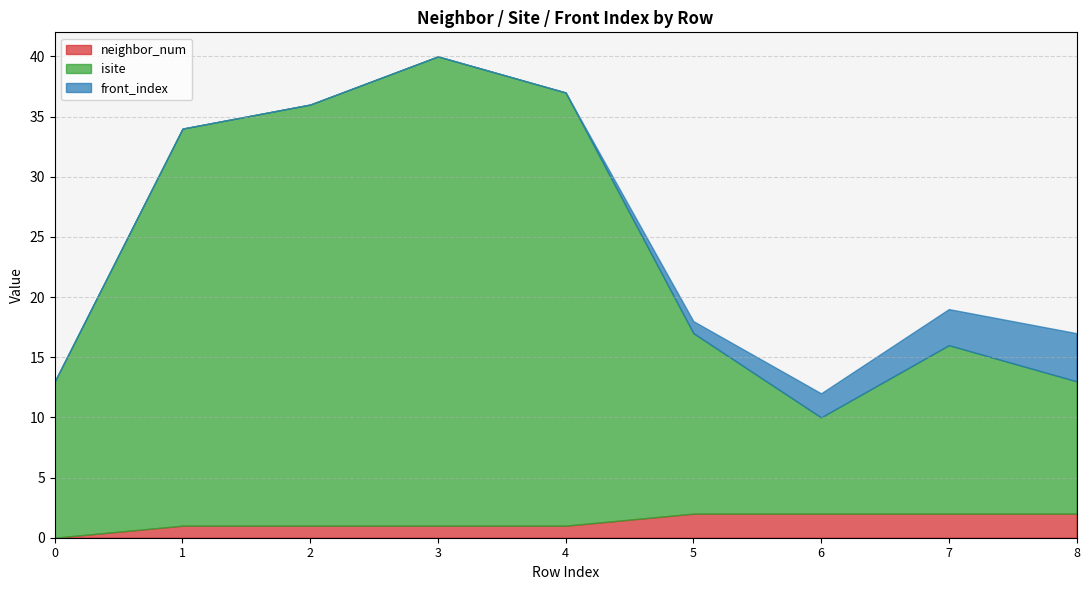

Reading left to right, list all the values displayed in this chart.

neighbor_num: 0=0	1=1	2=1	3=1	4=1	5=2	6=2	7=2	8=2
isite: 0=13	1=33	2=35	3=39	4=36	5=15	6=8	7=14	8=11
front_index: 0=0	1=0	2=0	3=0	4=0	5=1	6=2	7=3	8=4